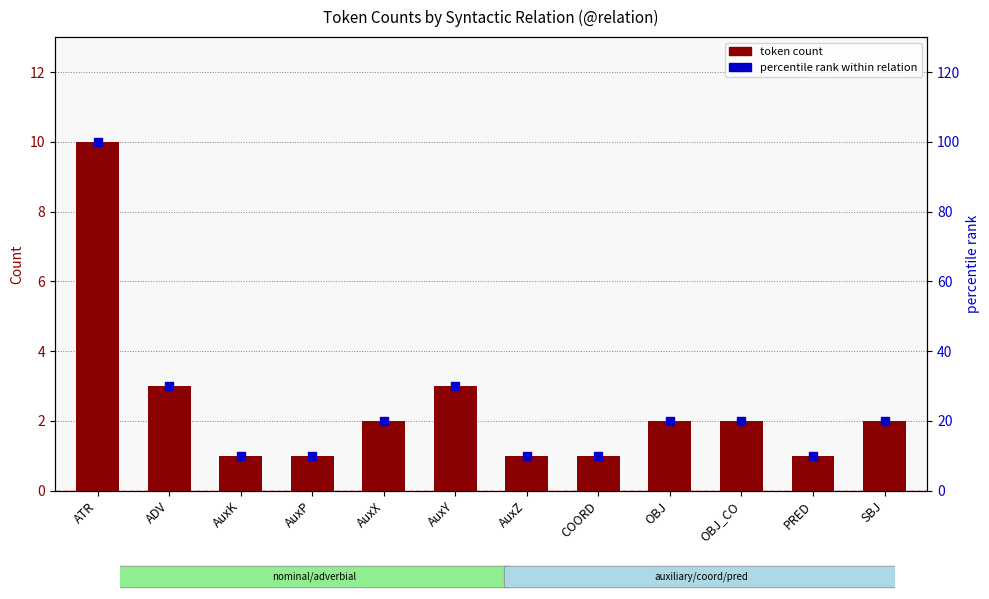

What is the total value across all series at COORD?

11